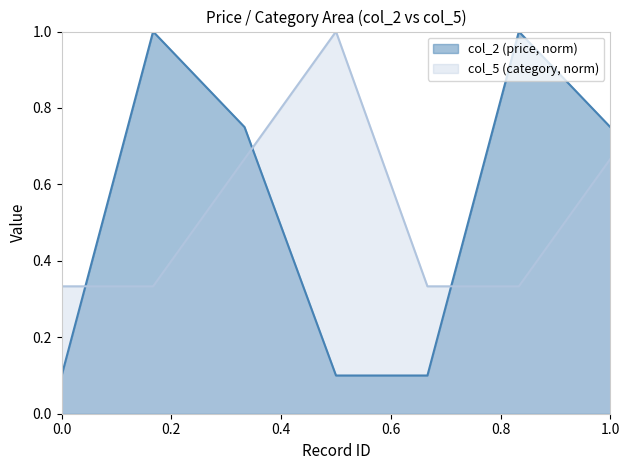

What is the difference between the maximum and minimum values in the col_2 (price, norm) series?

0.9